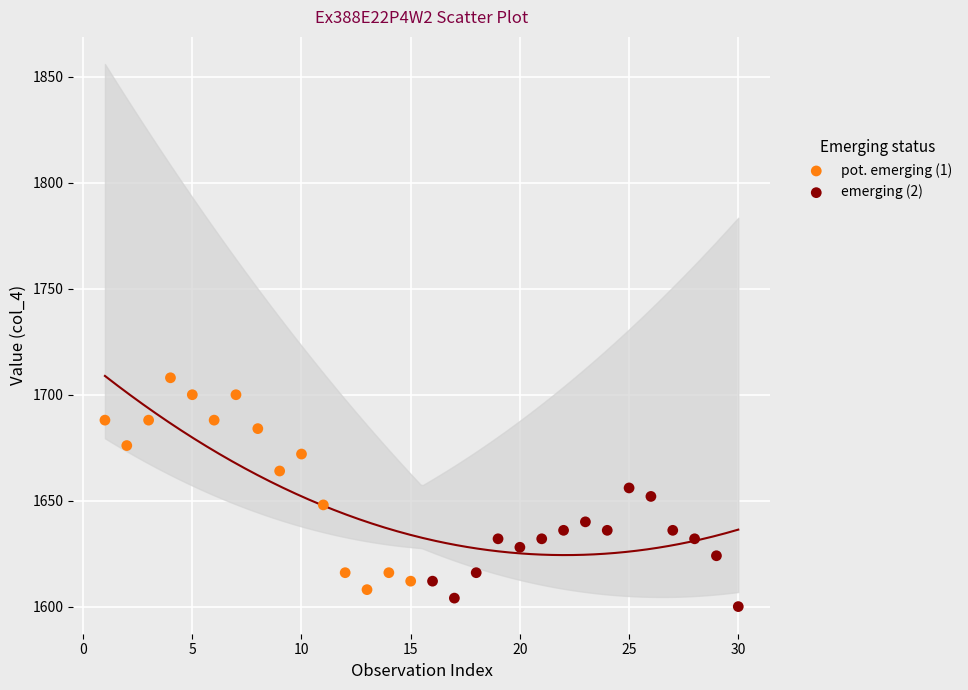

Which series reaches the maximum Y coordinate?

pot. emerging (1)